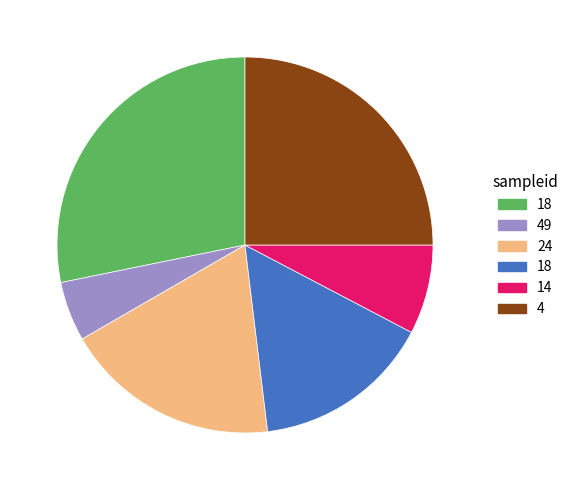

Is there any slice that represents more than half of the pie?

No